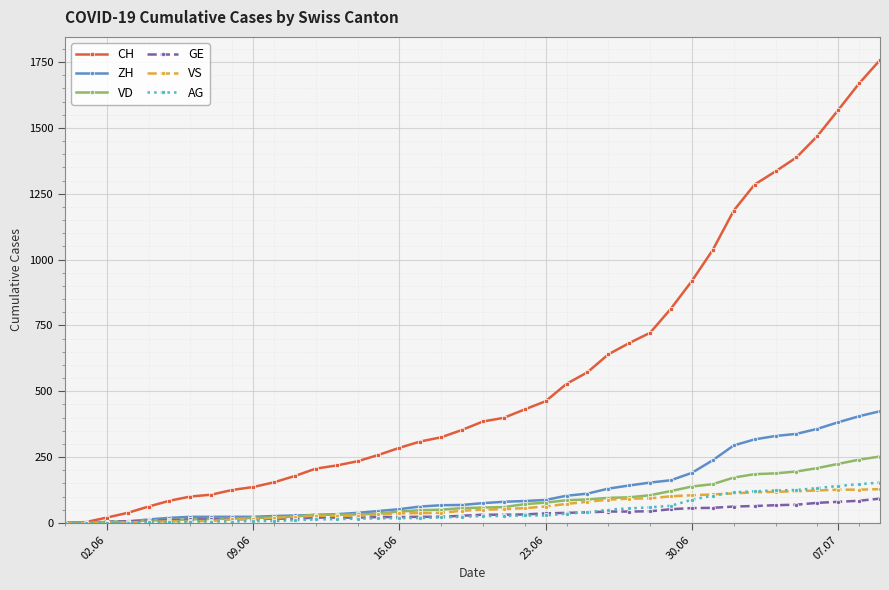

What is the maximum value for VD?

252